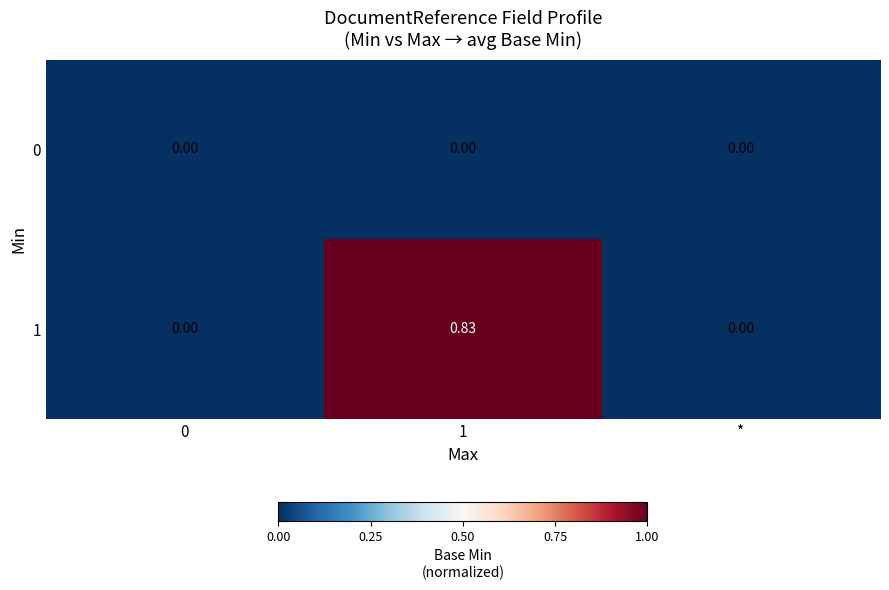

How many series are shown in this chart?

2